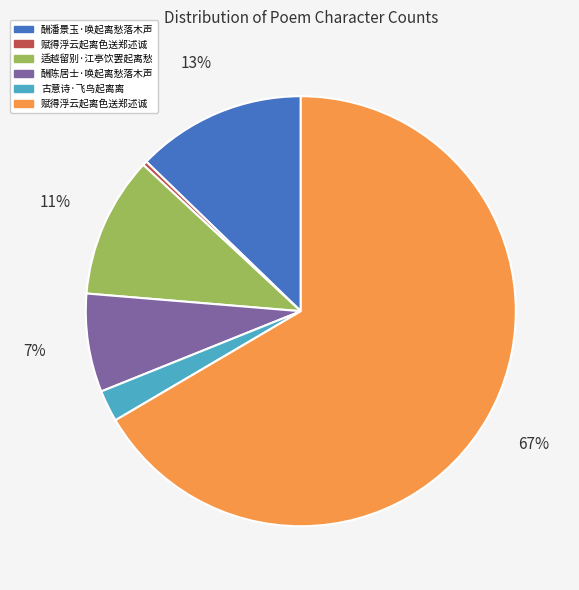

To the nearest percent, what is the average slice percentage?

17%